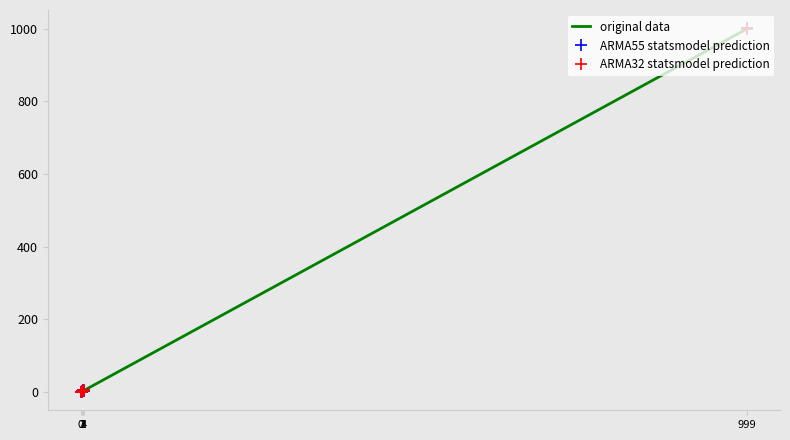

How many distinct data groups are displayed?

3